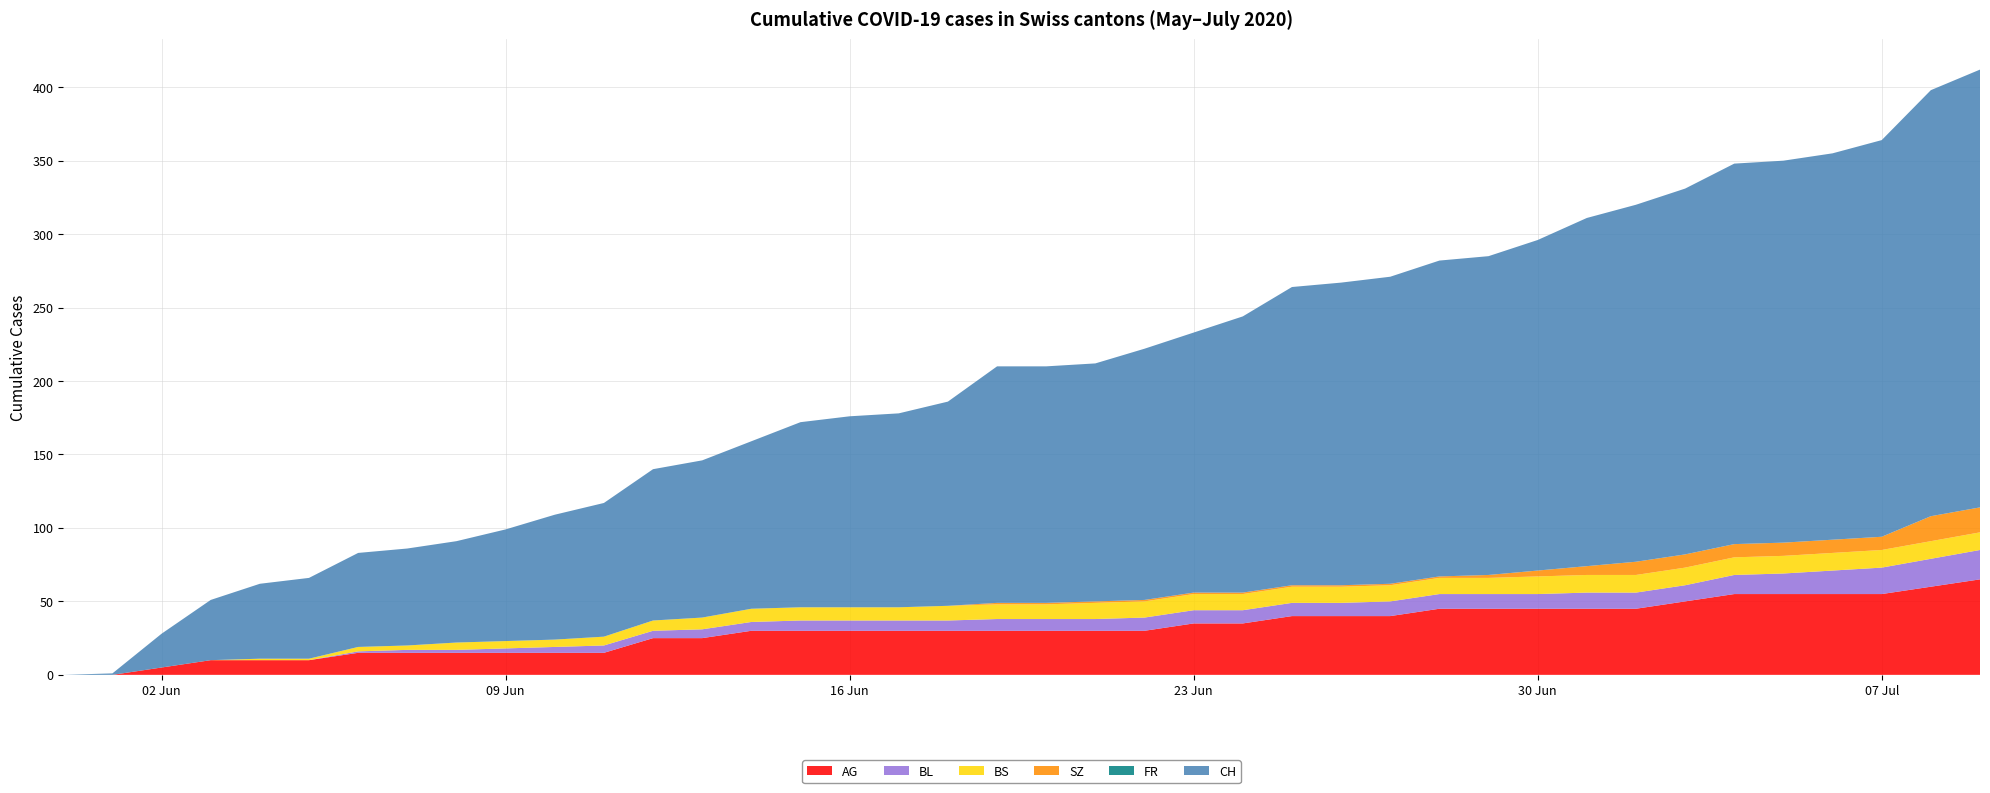

Reading left to right, transcribe all the data shown in this chart.

AG: 0	0	5	10	10	10	15	15	15	15	15	15	25	25	30	30	30	30	30	30	30	30	30	35	35	40	40	40	45	45	45	45	45	50	55	55	55	55	60	65
BL: 0	0	0	0	0	0	1	2	2	3	4	5	5	6	6	7	7	7	7	8	8	8	9	9	9	9	9	10	10	10	10	11	11	11	13	14	16	18	19	20
BS: 0	0	0	0	1	1	3	3	5	5	5	6	7	8	9	9	9	9	10	10	10	11	11	11	11	11	11	11	11	11	12	12	12	12	12	12	12	12	12	12
SZ: 0	0	0	0	0	0	0	0	0	0	0	0	0	0	0	0	0	0	0	1	1	1	1	1	1	1	1	1	1	2	4	6	9	9	9	9	9	9	17	17
FR: 0	0	0	0	0	0	0	0	0	0	0	0	0	0	0	0	0	0	0	0	0	0	0	0	0	0	0	0	0	0	0	0	0	0	0	0	0	0	0	0
CH: 0	1	23	41	51	55	64	66	69	76	85	91	103	107	114	126	130	132	139	161	161	162	171	177	188	203	206	209	215	217	225	237	243	249	259	260	263	270	290	298